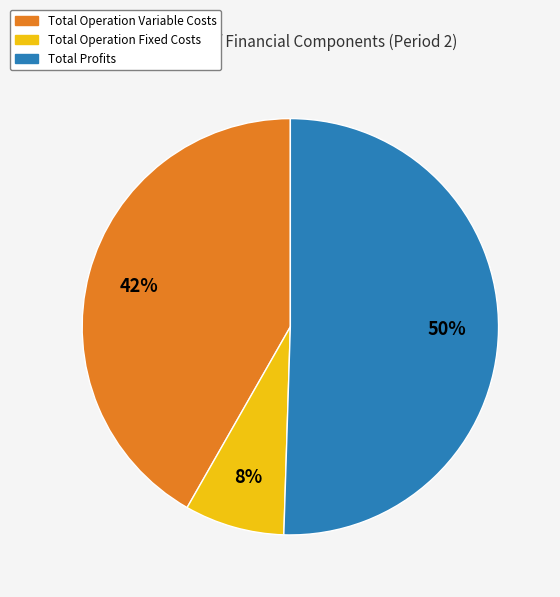

Is Total Operation Variable Costs the majority of the pie?

No